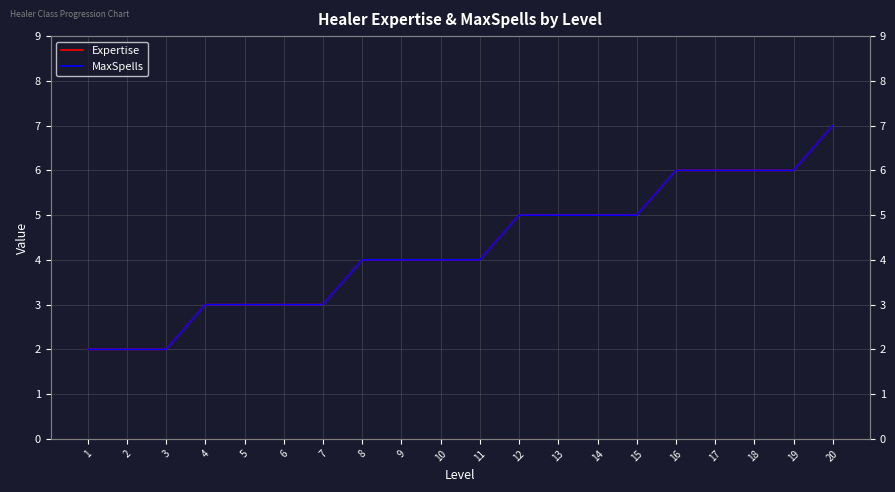

At how many categories does at least one series exceed 3?

13